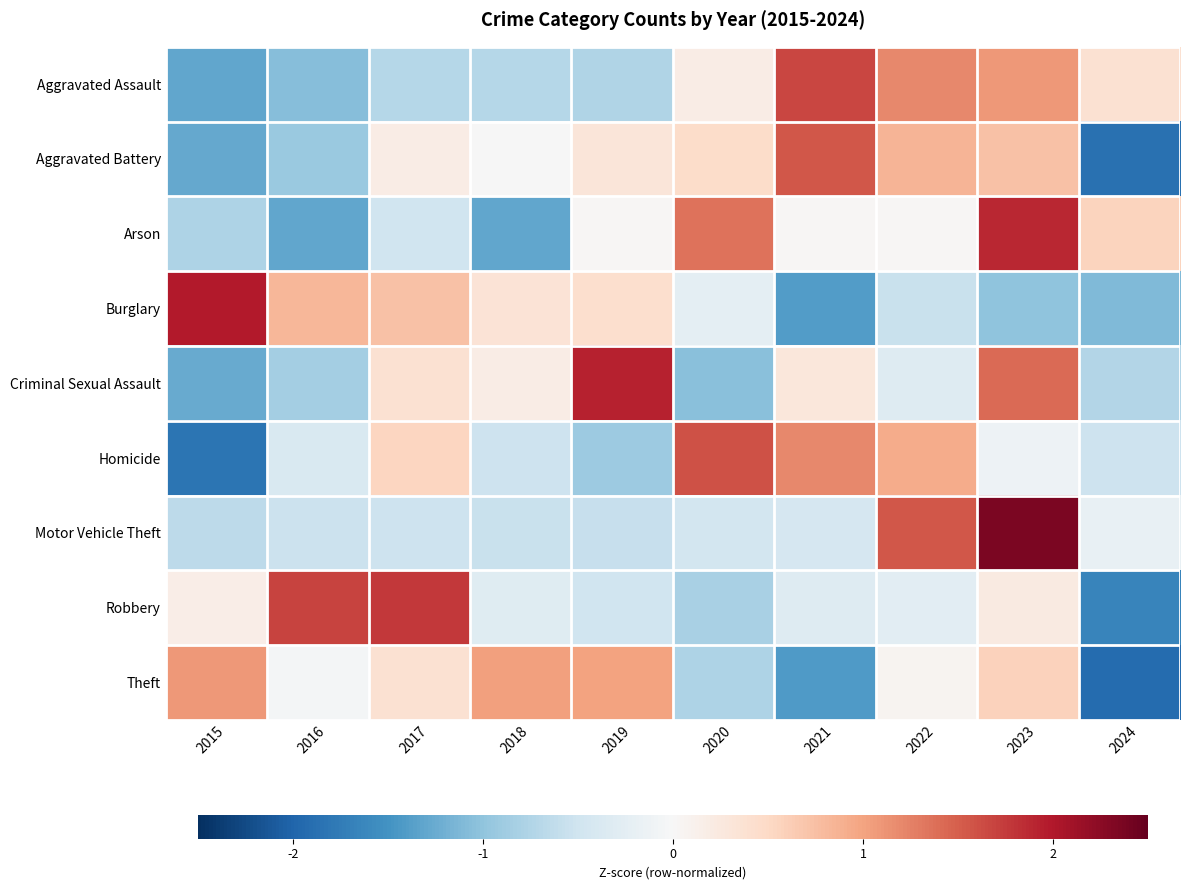

What is the smallest value displayed?

-1.9